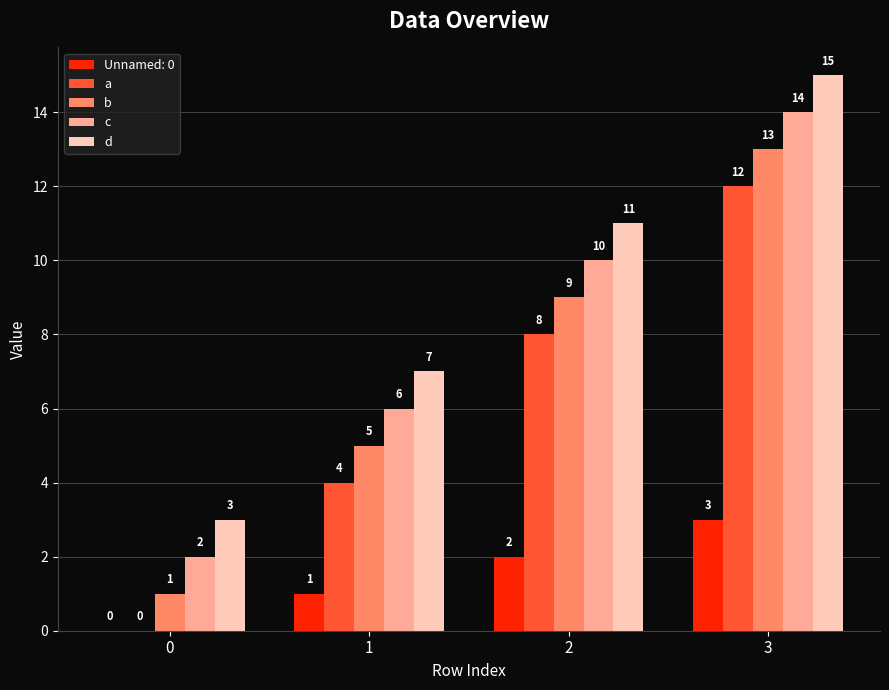

The d series shows 15 at 3. True or false?

True